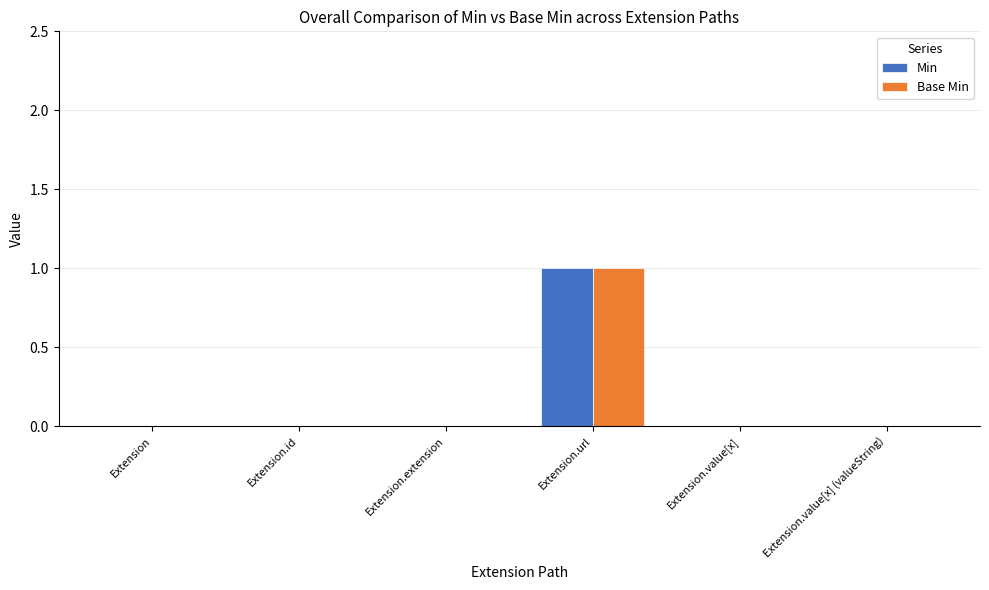

At which category is the sum across all series the highest?

Extension.url